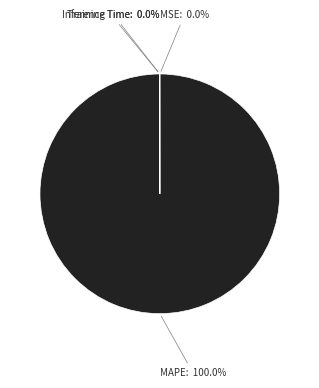

Is there a majority slice in this chart?

Yes